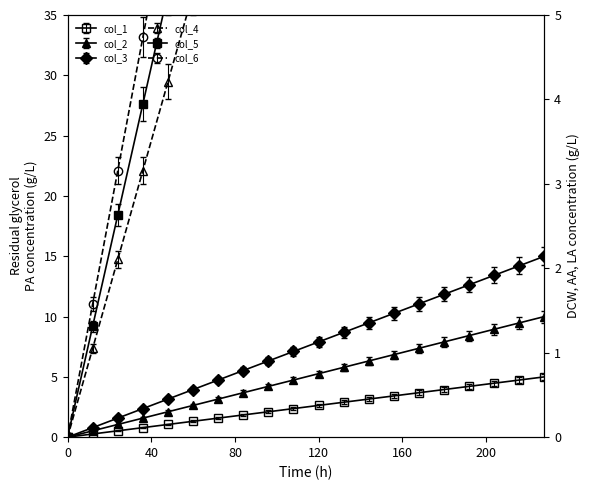

What are all the series names shown in the legend?

col_1, col_2, col_3, col_4, col_5, col_6